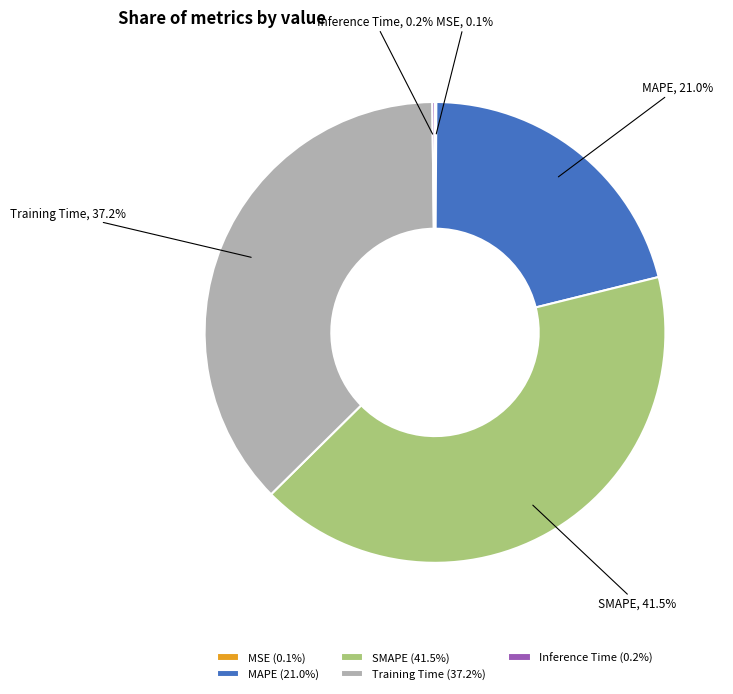

How much of the chart is everything except MAPE?

79.0%